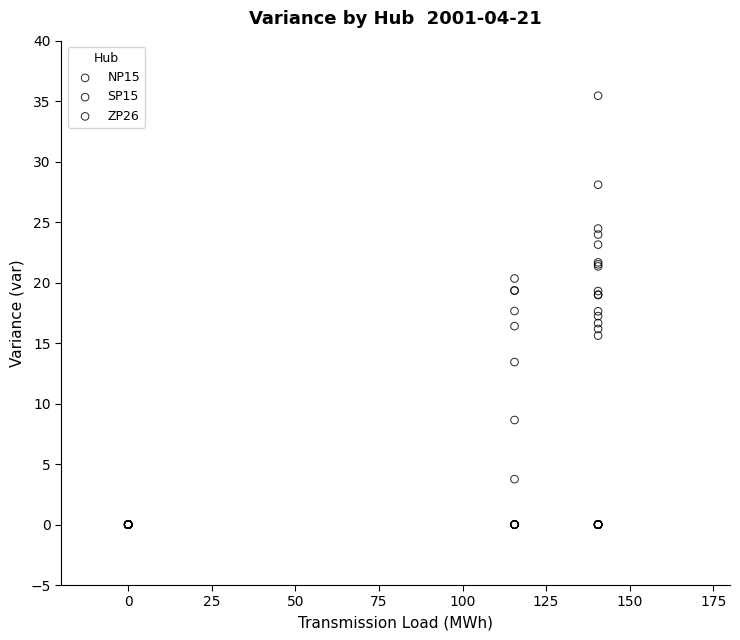

Which series contains the highest Y value?

SP15